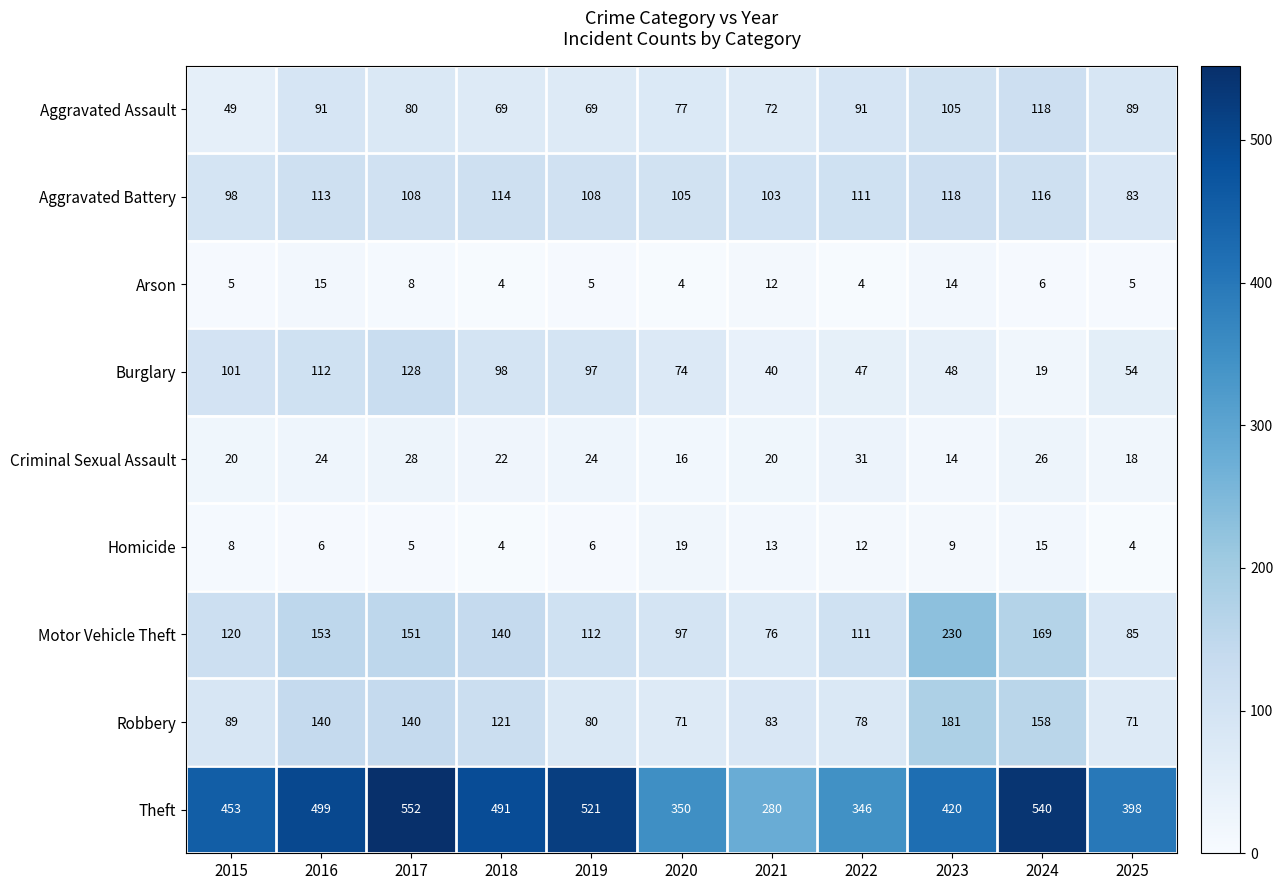

What is the total value across all series at 2022?

831